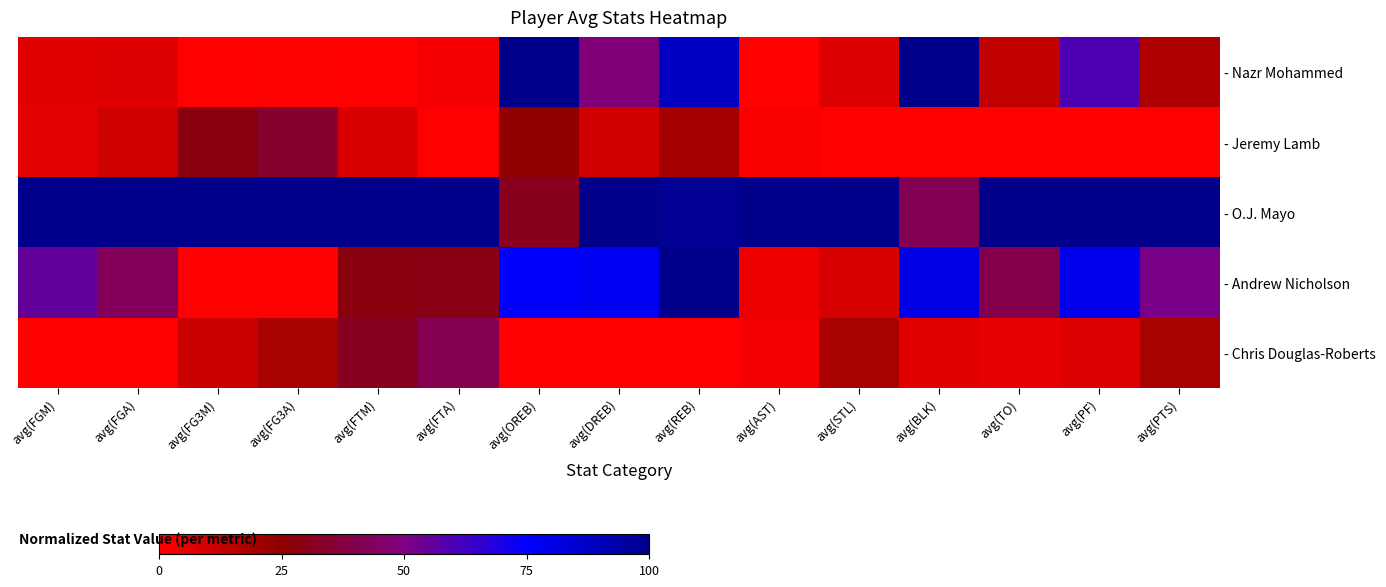

Count the number of categories in the chart.

15